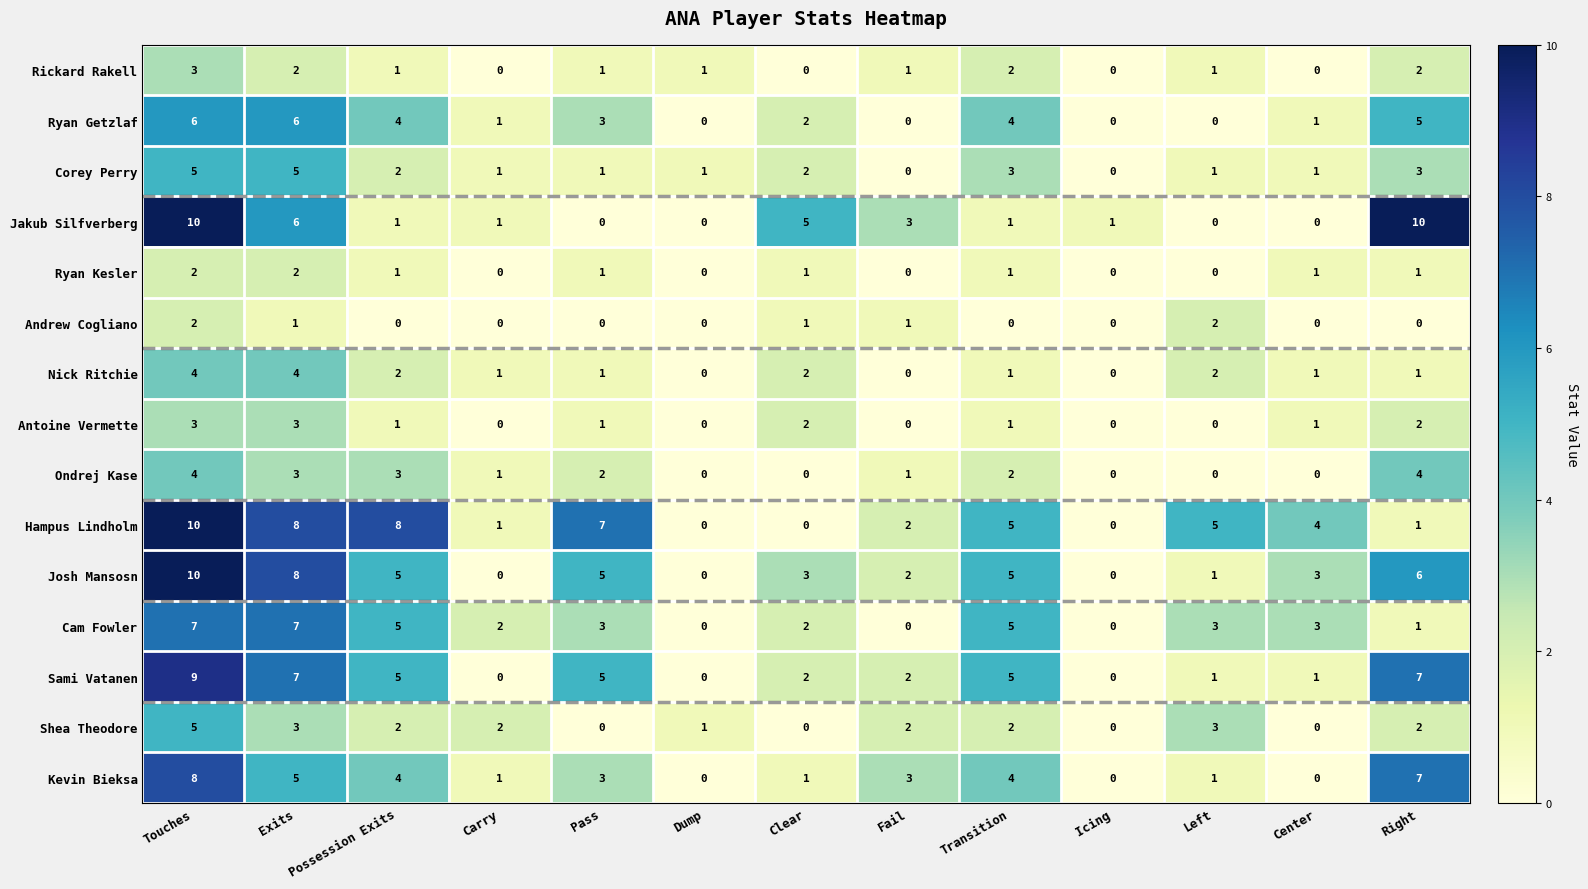

What is the sum of the Corey Perry values at Right and Possession Exits?

5